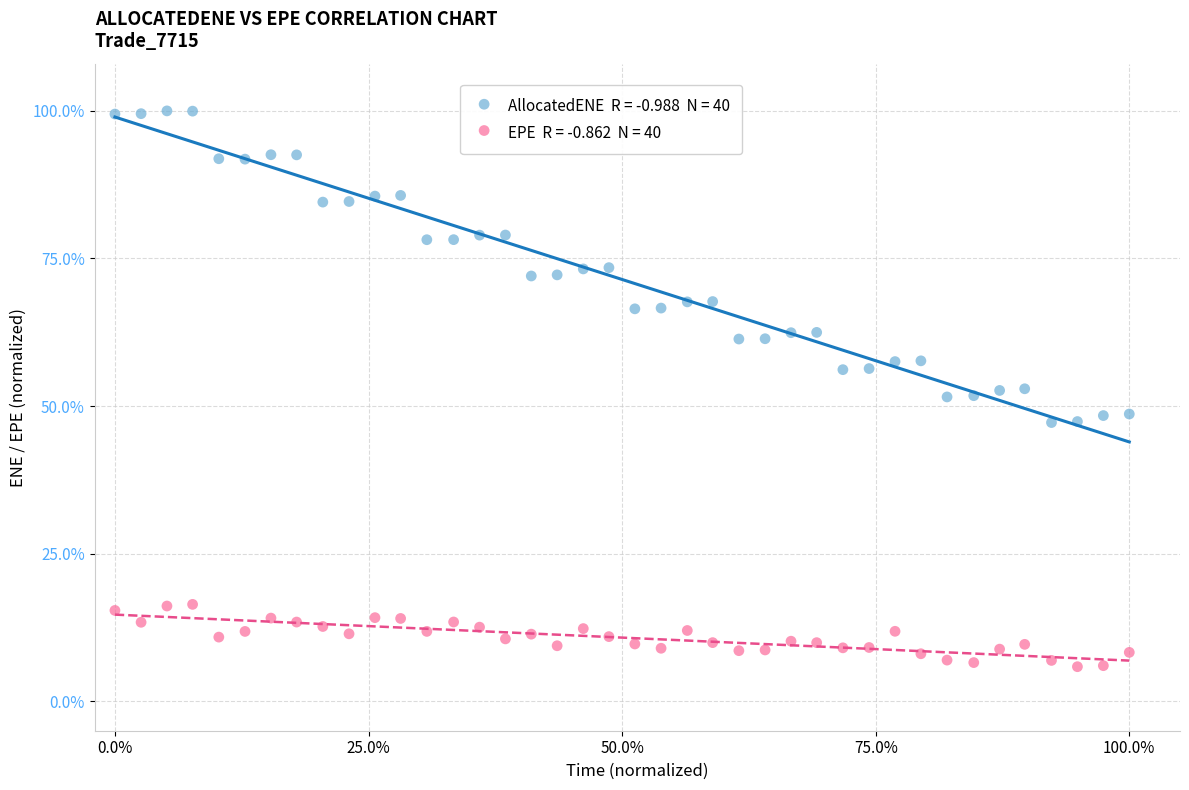

Across all data points, what is the range of Y values (max minus min)?

94.2